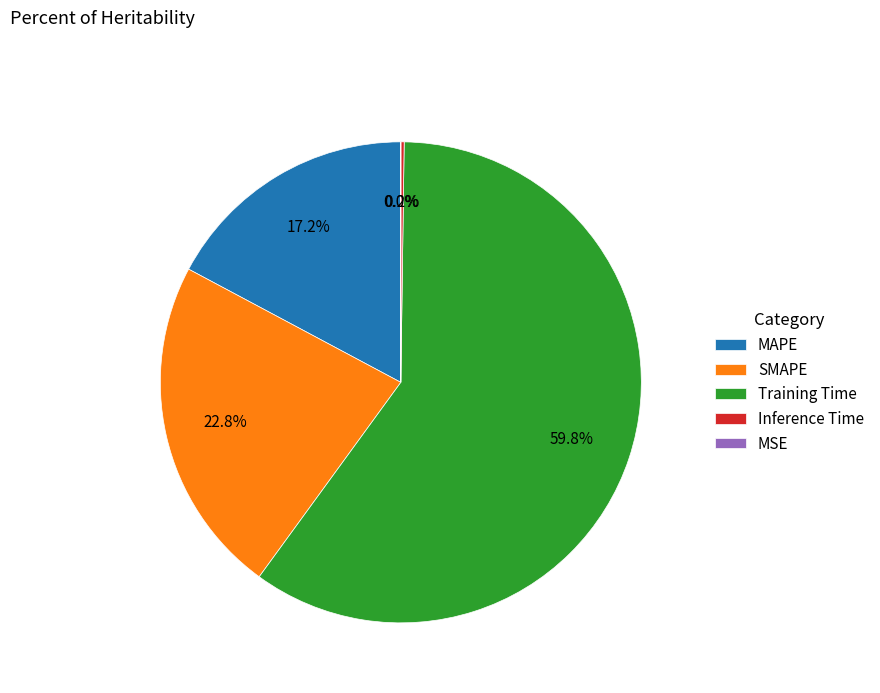

Which has a higher value, MAPE or SMAPE?

SMAPE